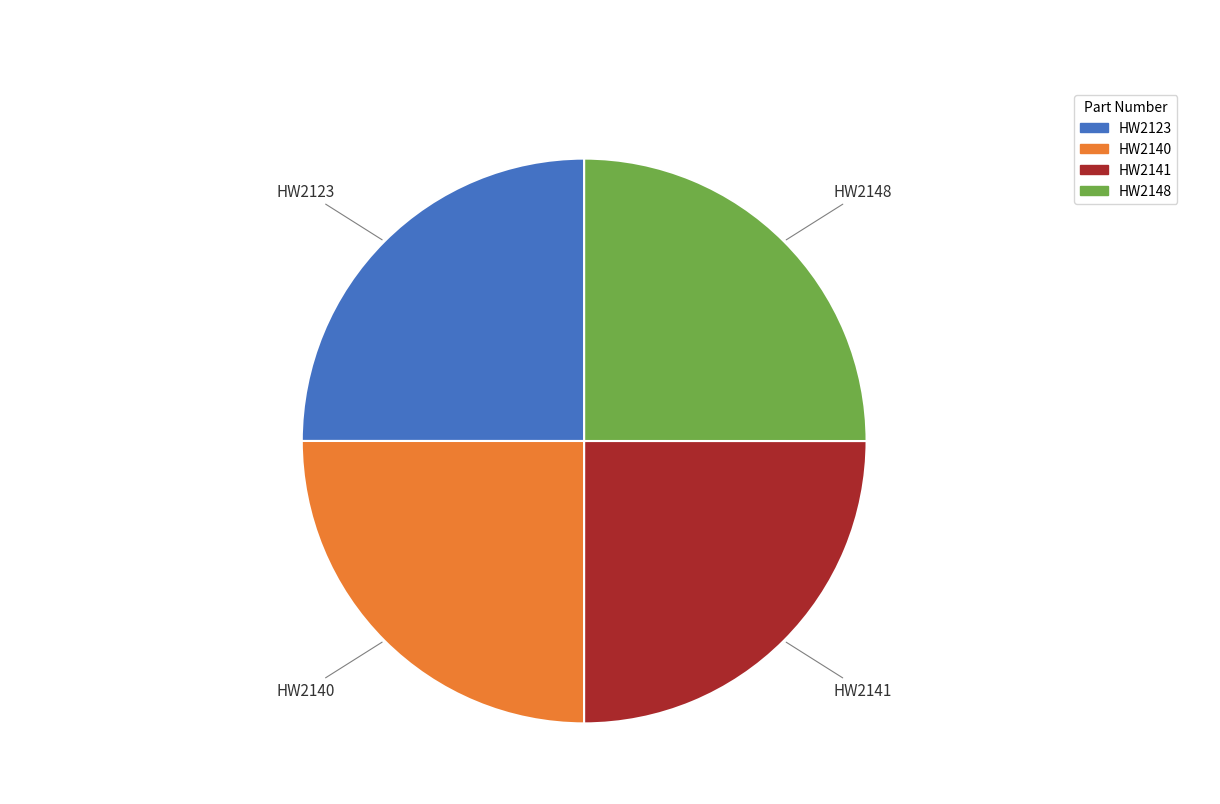

Is it true that HW2123 is 25% of the pie?

True